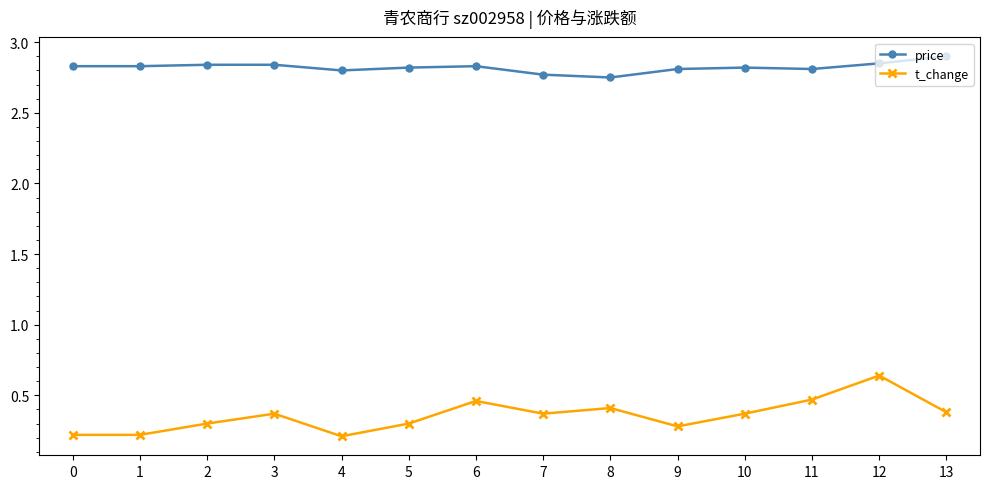

True or false: price and t_change intersect in this chart.

False